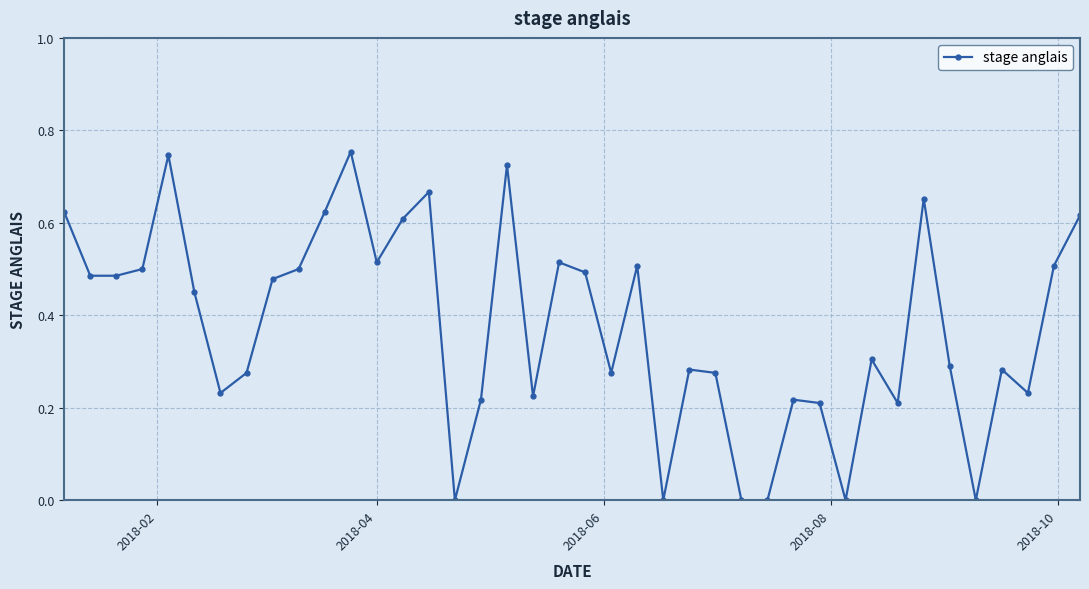

True or false: the data has more than 1 interior local peaks.

True